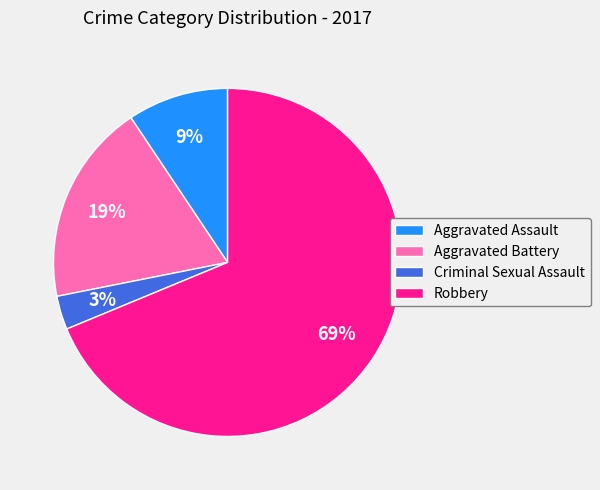

What is the ratio of the value at Criminal Sexual Assault to the value at Aggravated Assault?

0.3